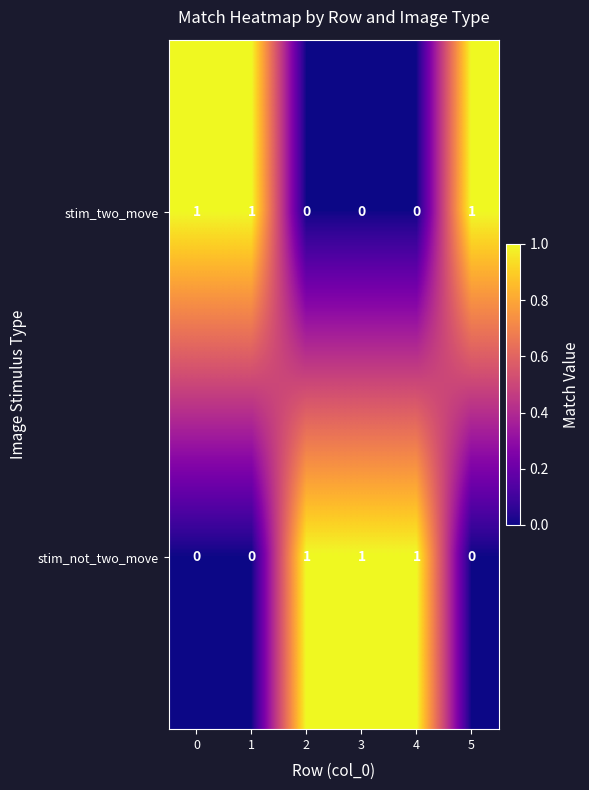

Is the value of stim_two_move at 4 greater than the value of stim_not_two_move at 3?

No